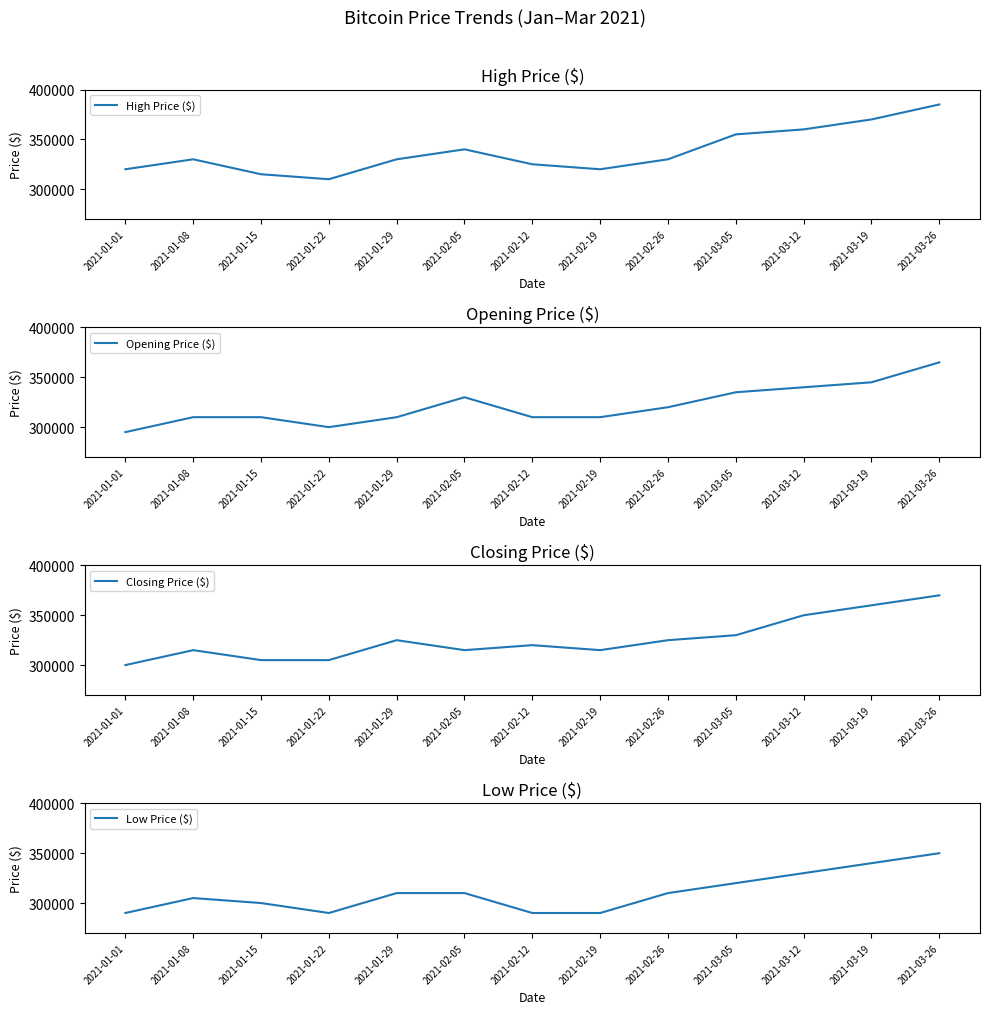

At how many categories does at least one series exceed 302507?

13